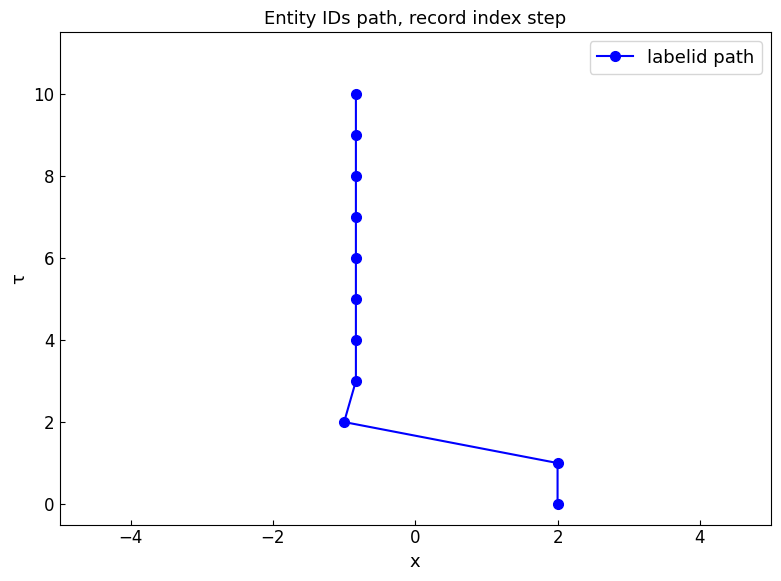

What is the sum of all values?

55